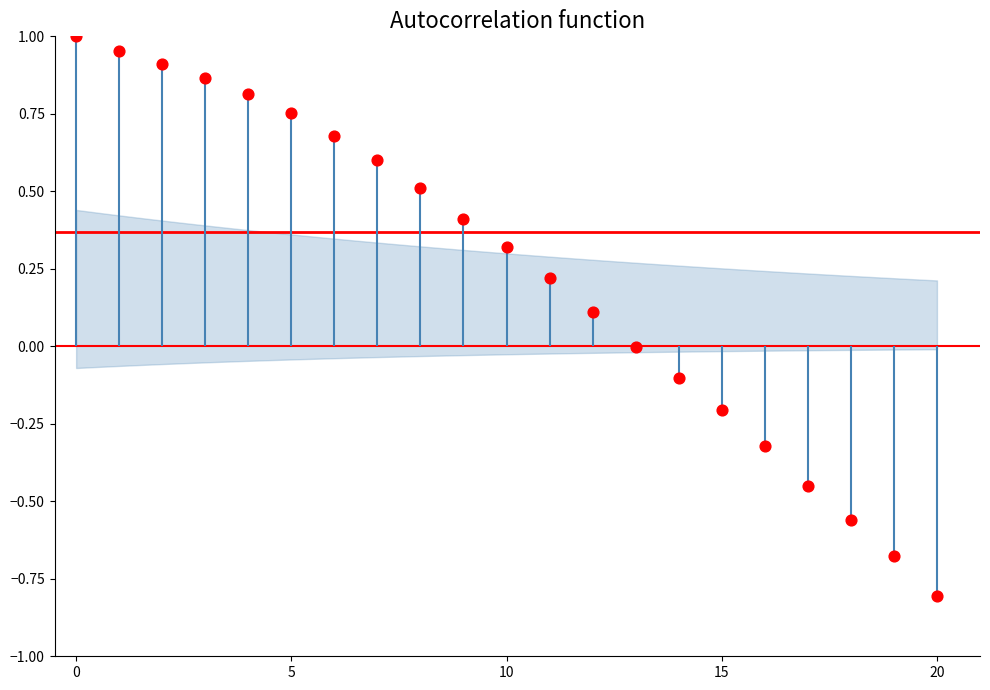

What is the change in value from 13 to 16?

-0.3